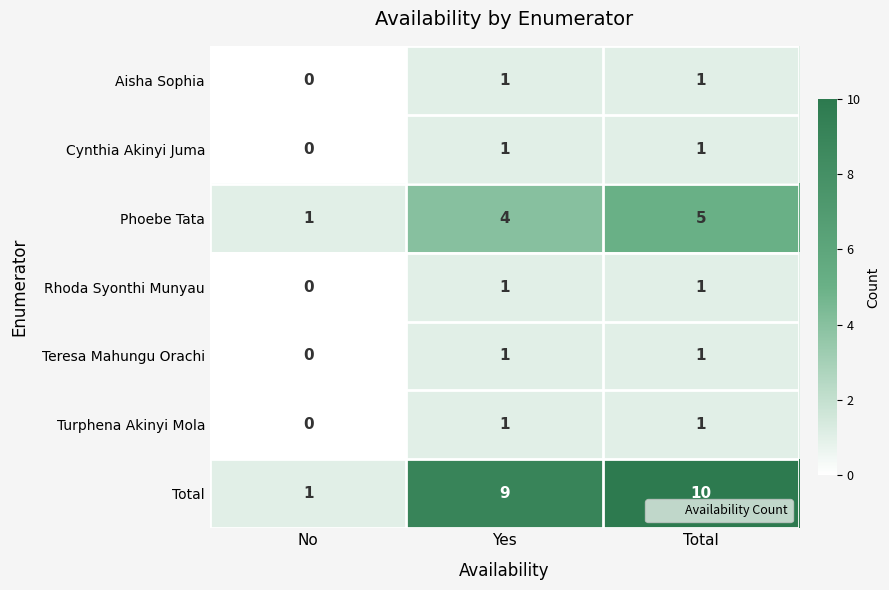

What is the difference between the maximum and minimum values in the Phoebe Tata series?

4